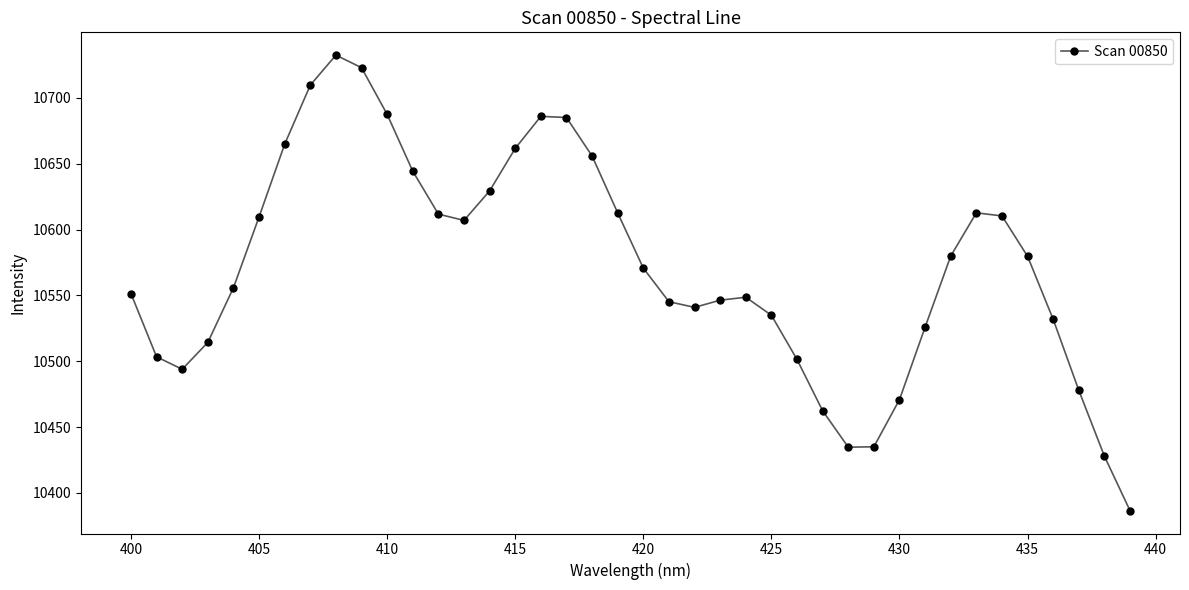

What is the minimum value shown in the chart?

10386.4